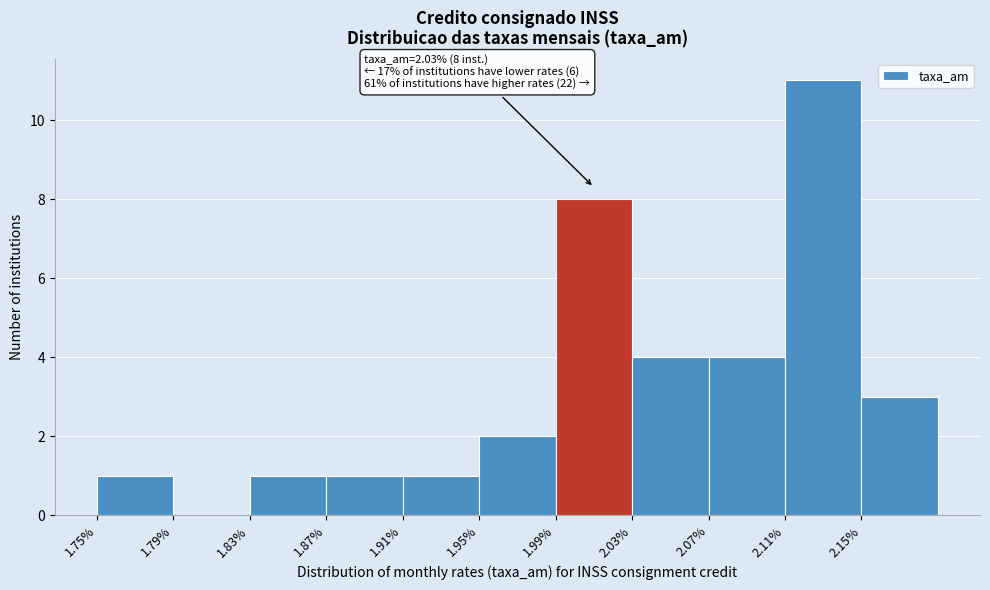

Over which range of the x-axis is the bar tallest?

2.11 to 2.15